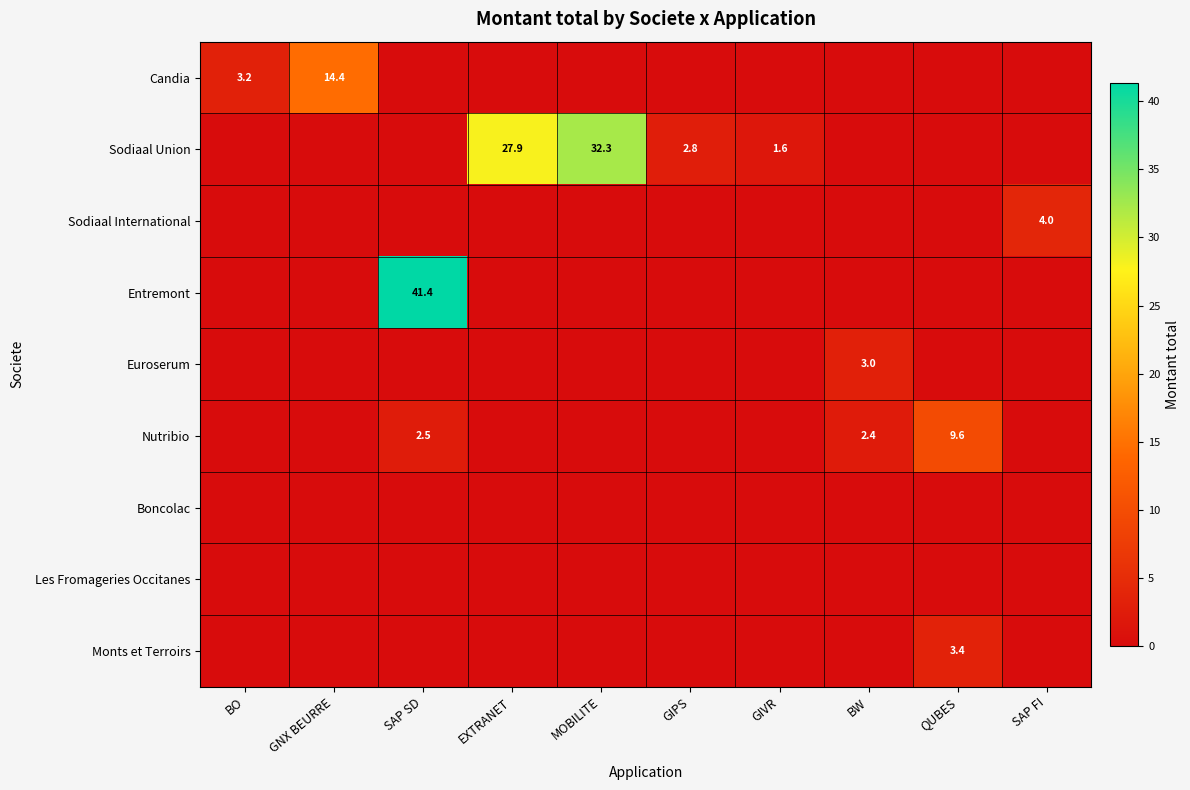

The Candia series shows 5.5 at GNX BEURRE. True or false?

False